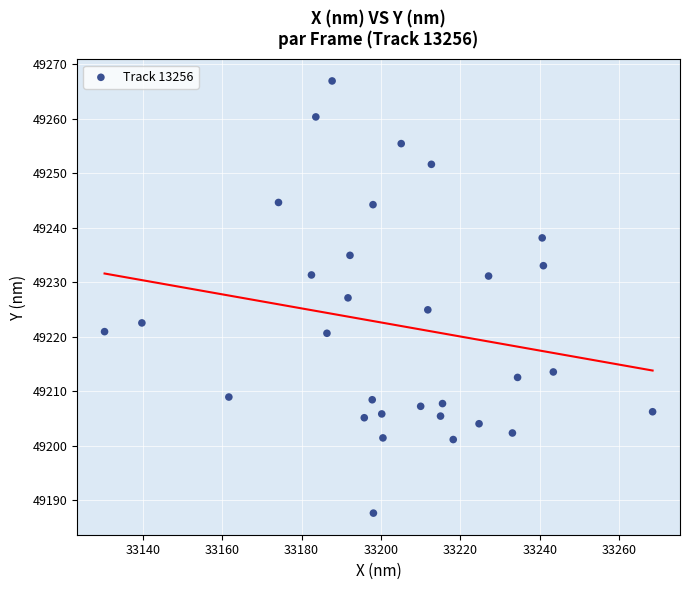

What is the range of Y values (max minus min)?

79.3